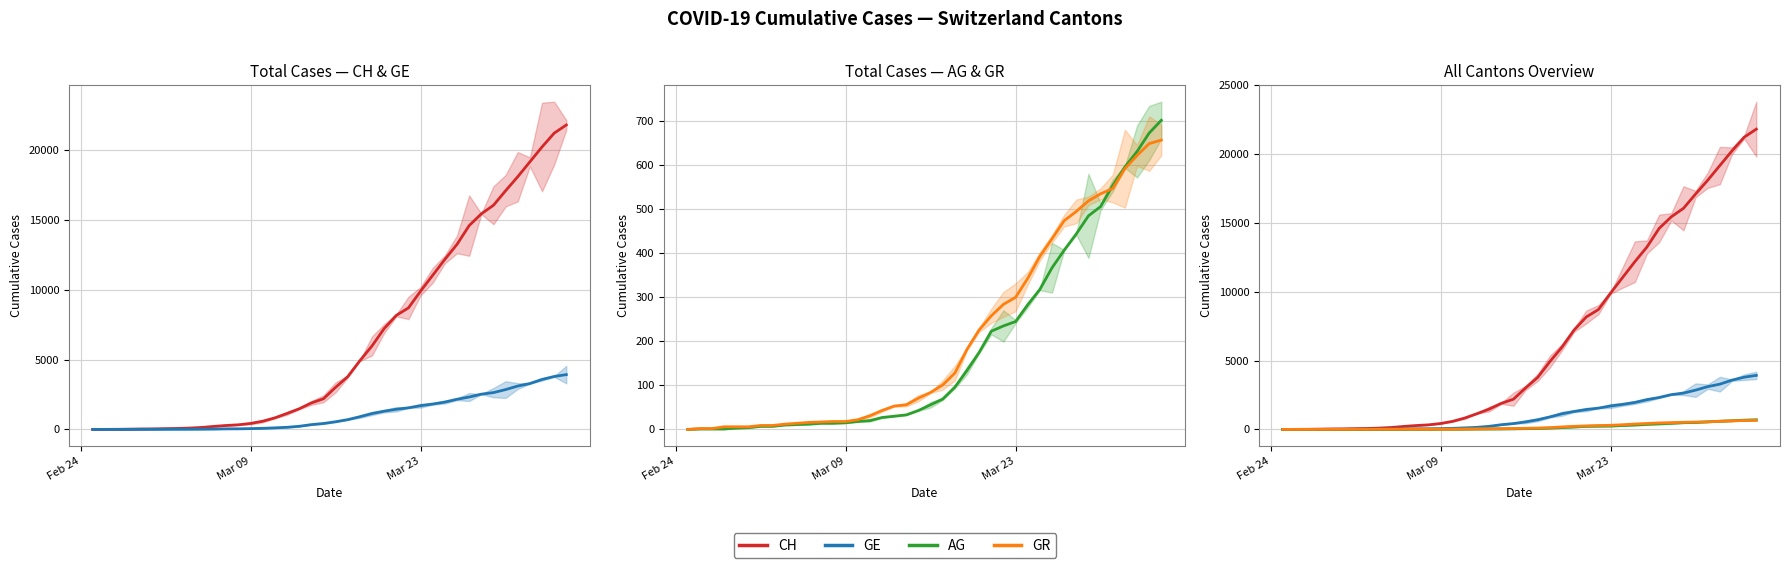

What are all the series names shown in the legend?

CH, GE, AG, GR